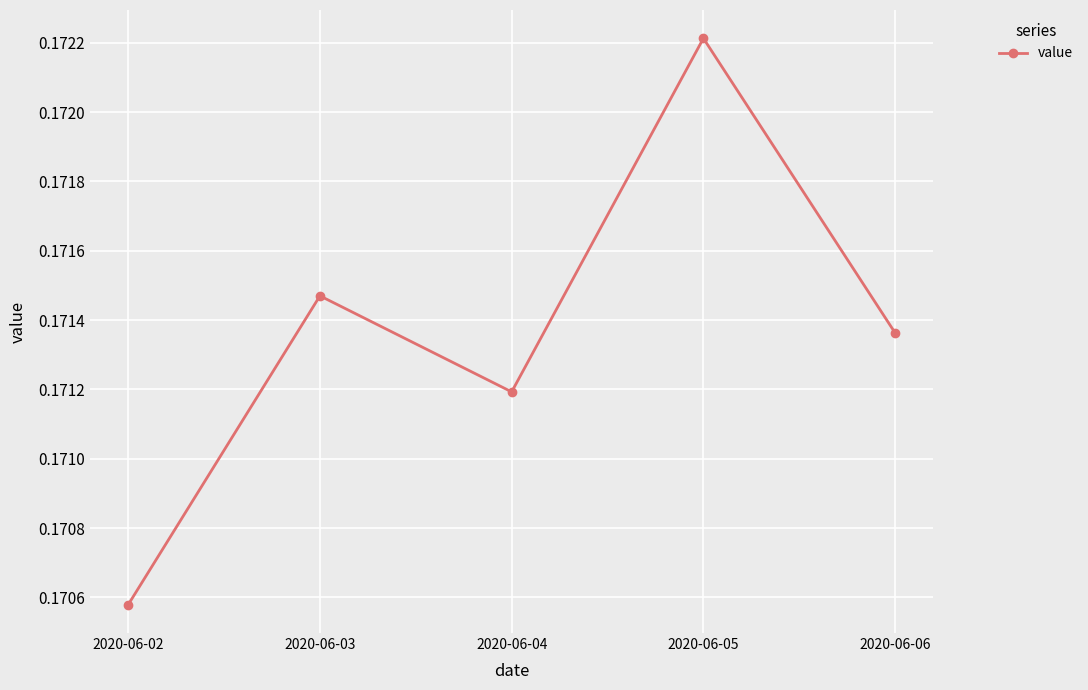

List the labels in order of value, smallest first.

2020-06-02, 2020-06-04, 2020-06-06, 2020-06-03, 2020-06-05